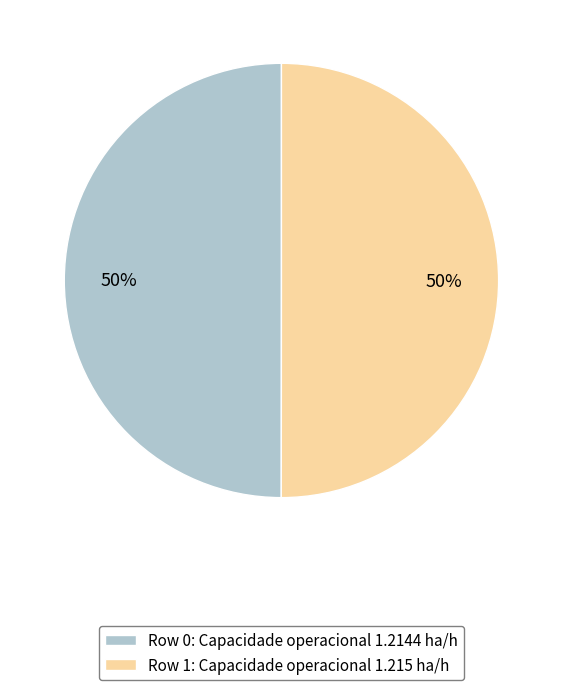

The Row 1 slice represents 50% of the pie. True or false?

True